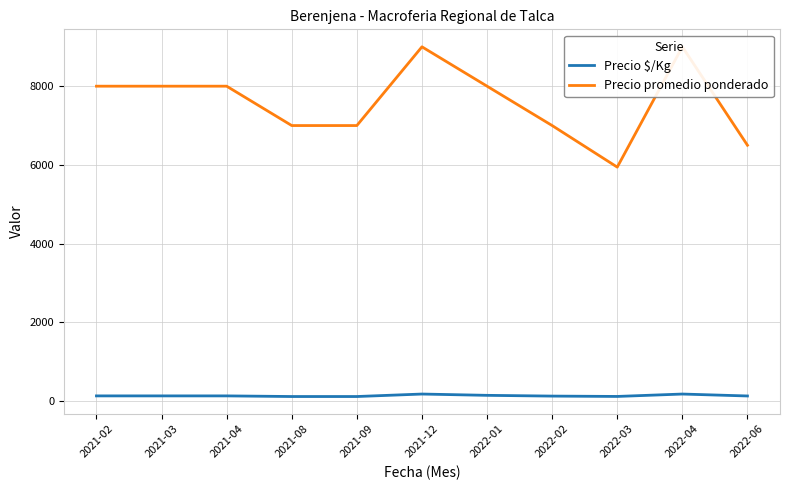

True or false: Precio $/Kg has a value of 58 at 2022-01.

False